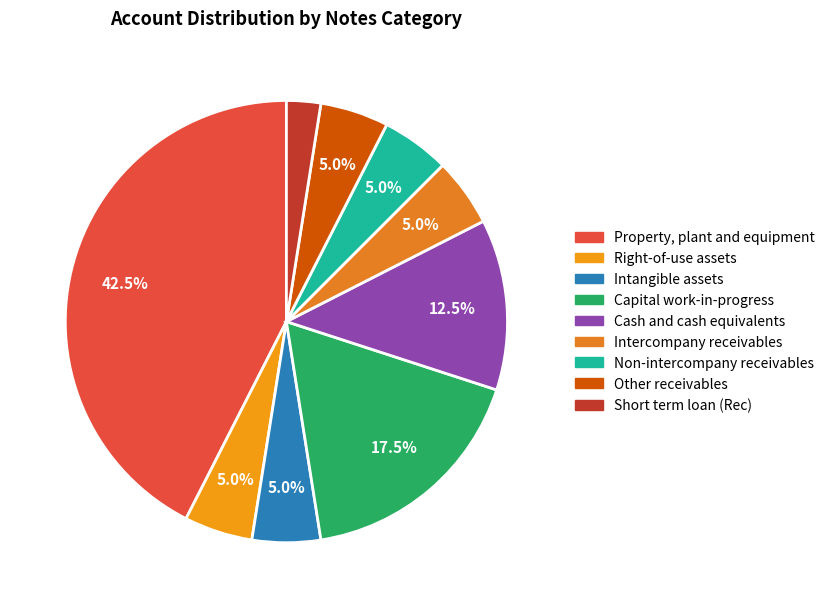

Is Non-intercompany receivables the majority of the pie?

No